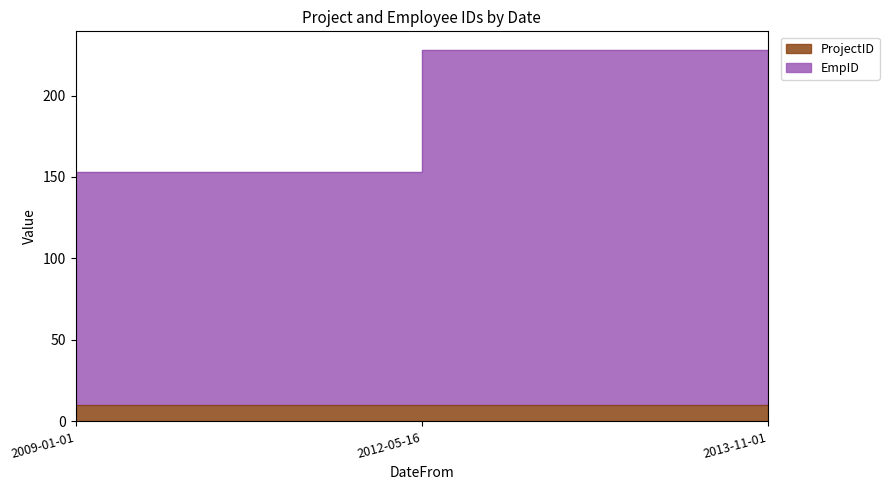

What is the label of the 1st point from the right?

2013-11-01